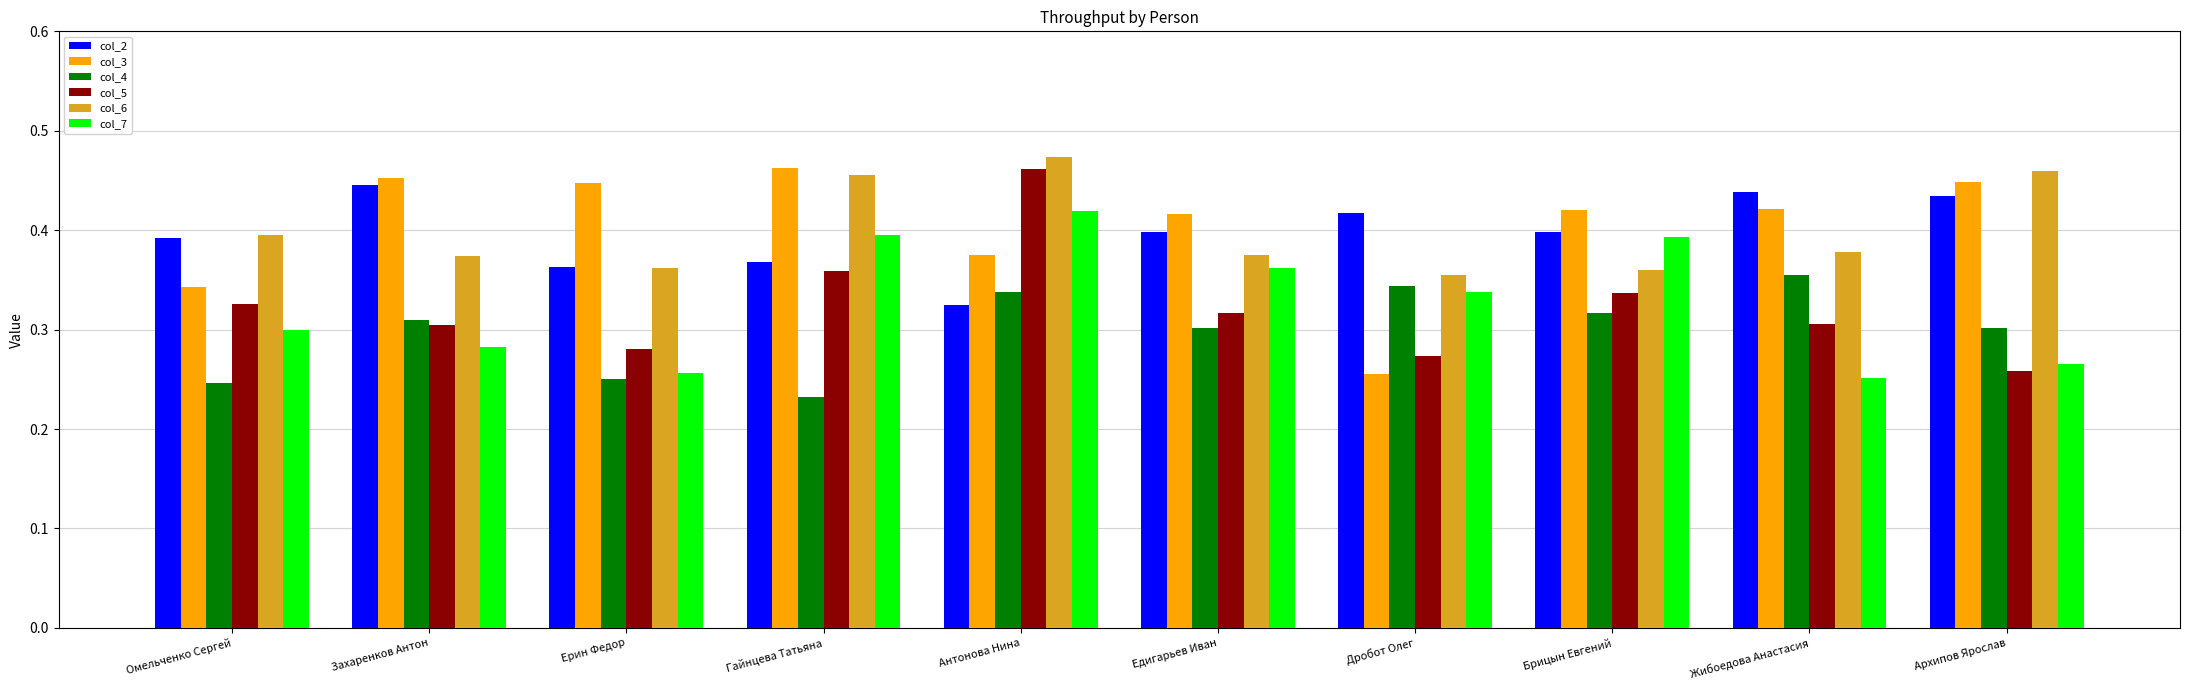

What is the sum of all col_4 values?

3.0